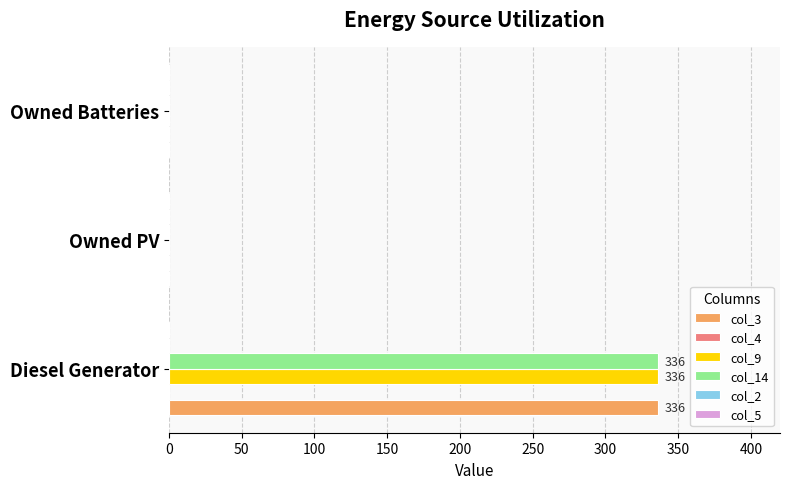

At which category is the sum across all series the highest?

Diesel Generator